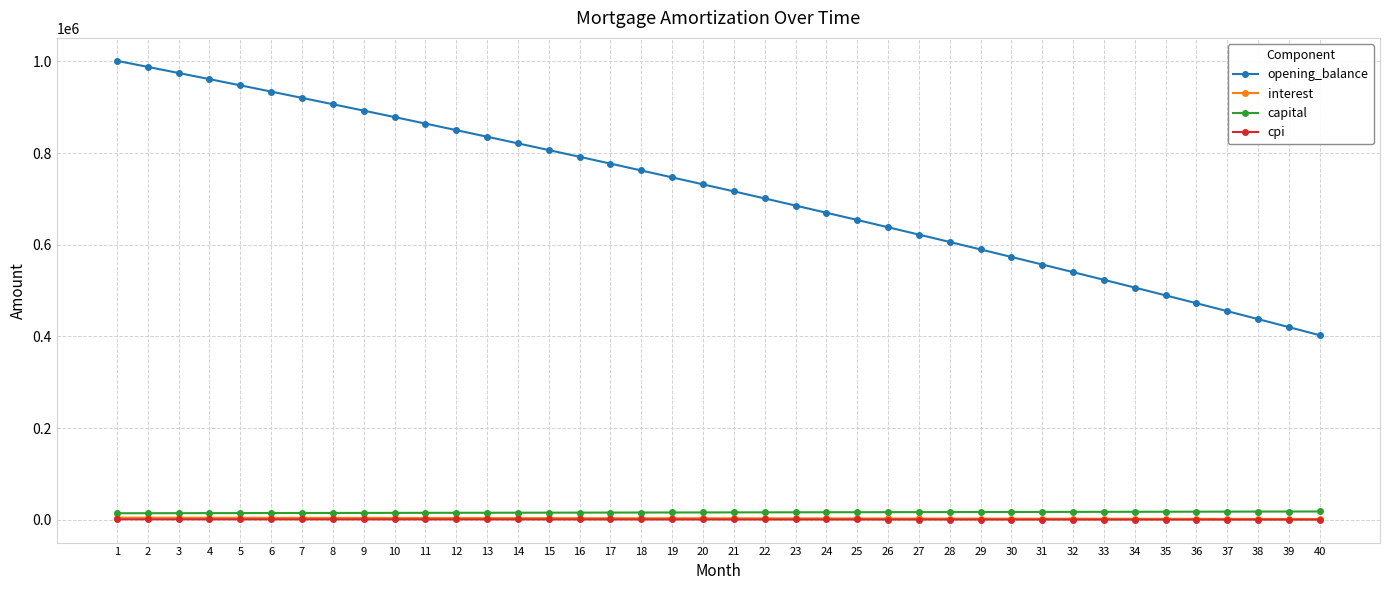

What is the highest value of the interest series?

4797.7